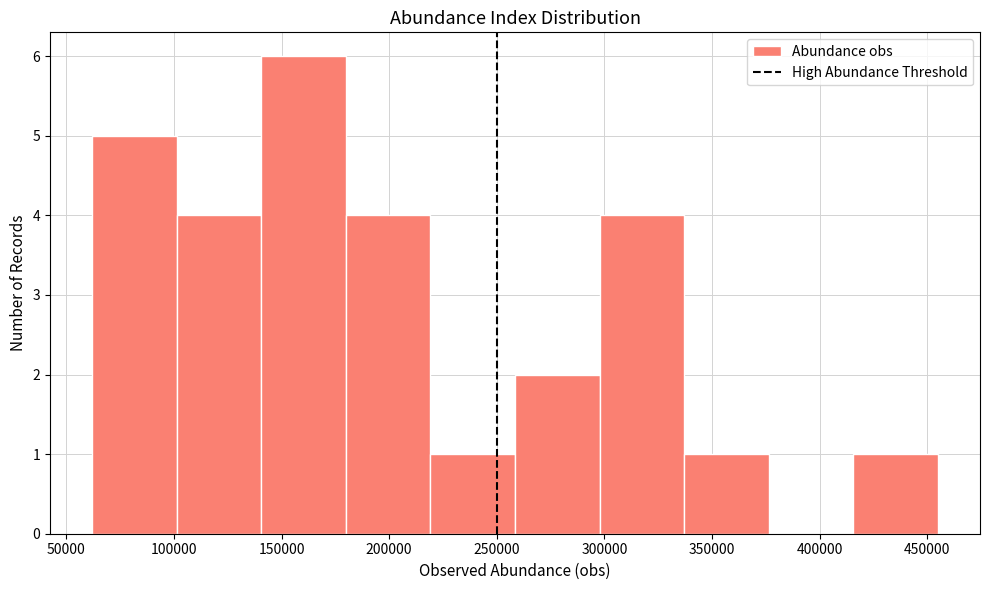

Reading left to right, list every bar in this chart as the range it spans on the x-axis followed by its height. Neither the bar edges nor the heights are printed on the chart, so give them approximately, as read against the axes.

60000 to 100000: 5
100000 to 140000: 4
140000 to 180000: 6
180000 to 220000: 4
220000 to 260000: 1
260000 to 300000: 2
300000 to 335000: 4
335000 to 375000: 1
375000 to 415000: 0
415000 to 455000: 1